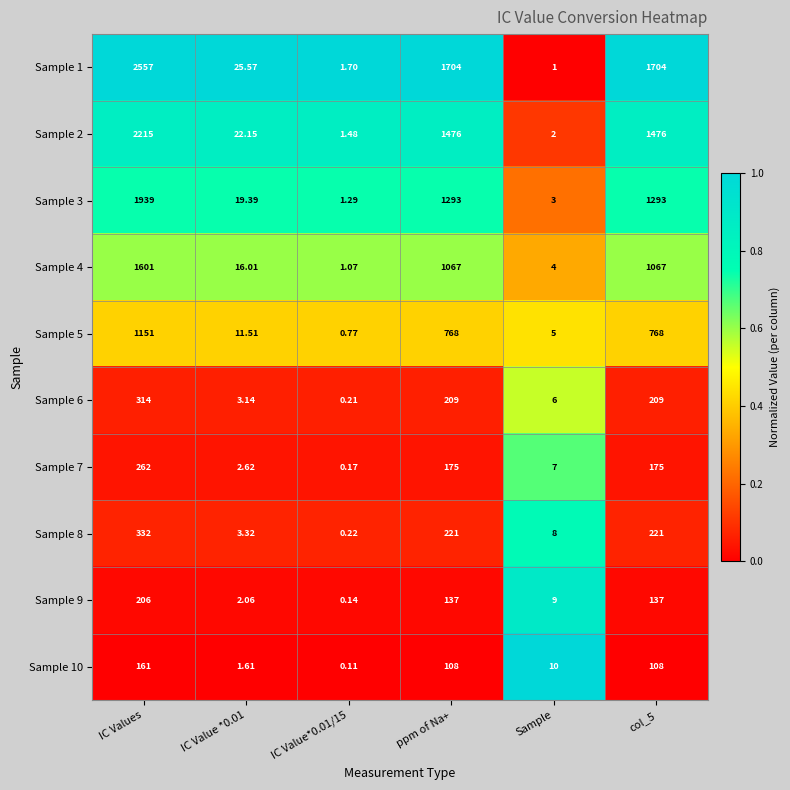

What is the total value across all series at IC Values?

10738.0